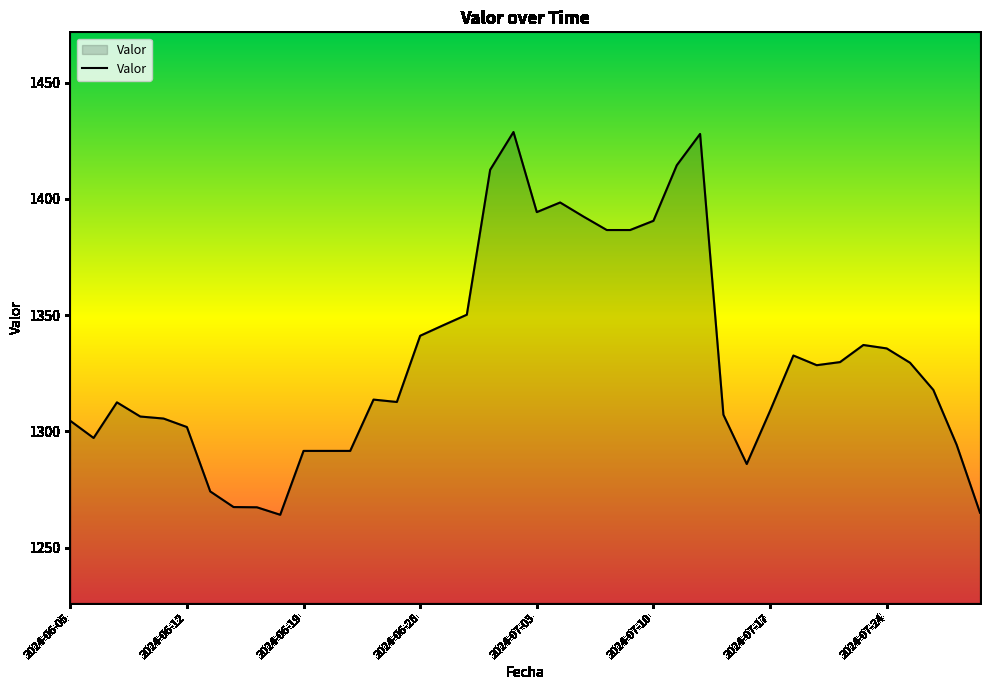

What is the maximum value shown in the chart?

1428.7